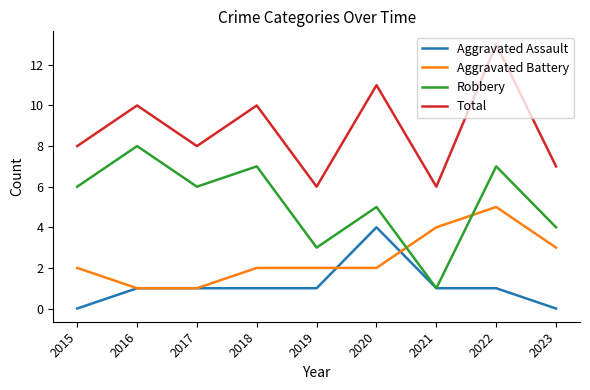

Which series has the largest total across all categories?

Total